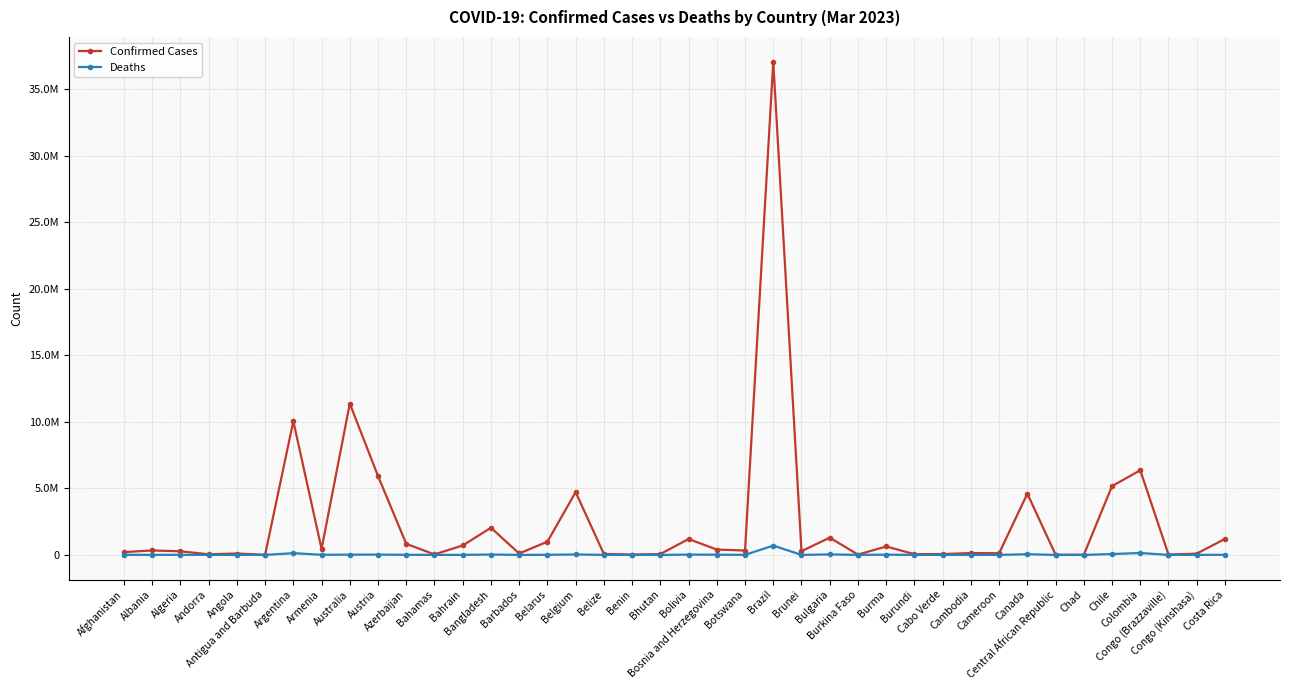

True or false: Confirmed Cases and Deaths cross at least once.

False